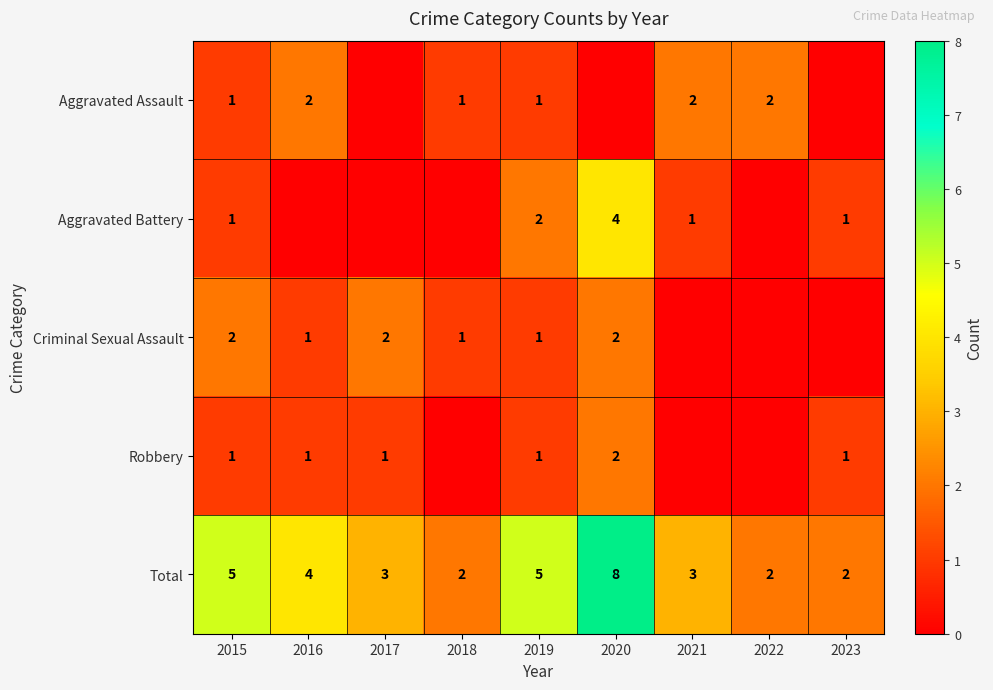

What is the sum of all Total values?

34